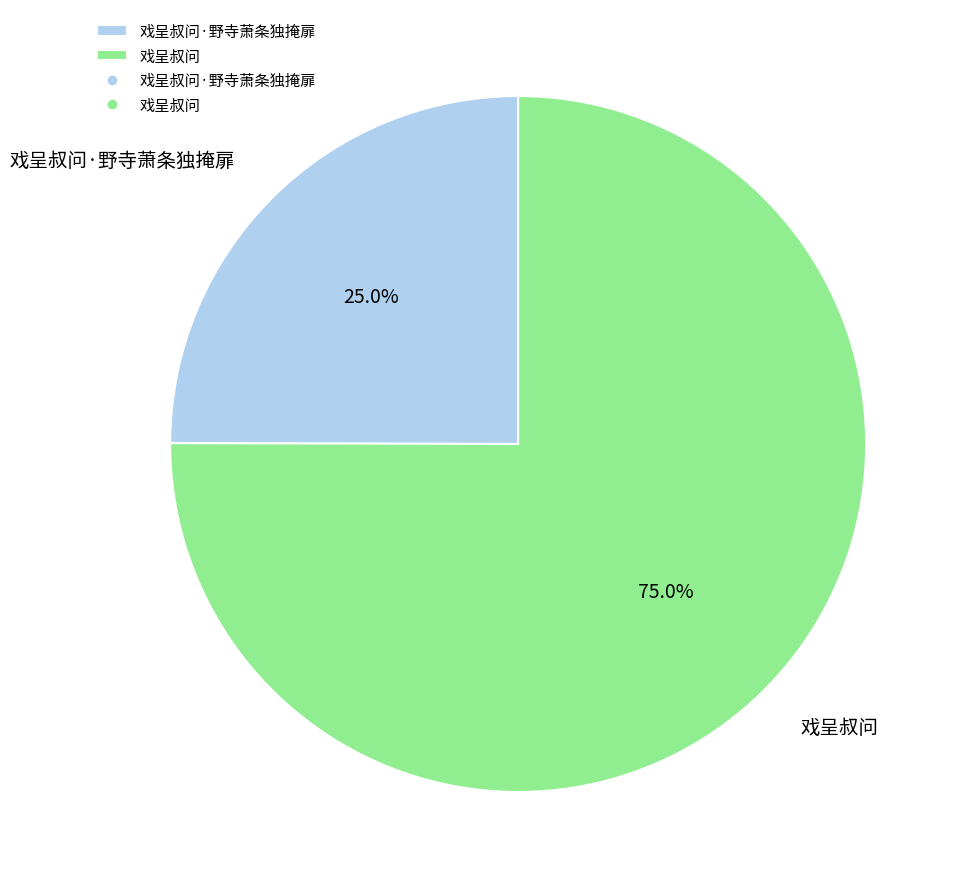

Which category has the biggest portion of the pie?

戏呈叔问